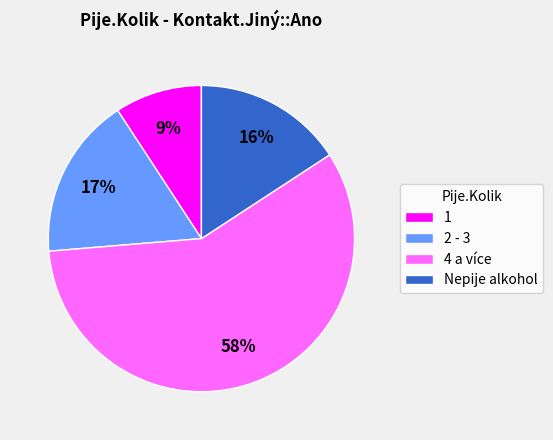

Do 4 a více and 1 together represent more than half of the pie?

Yes